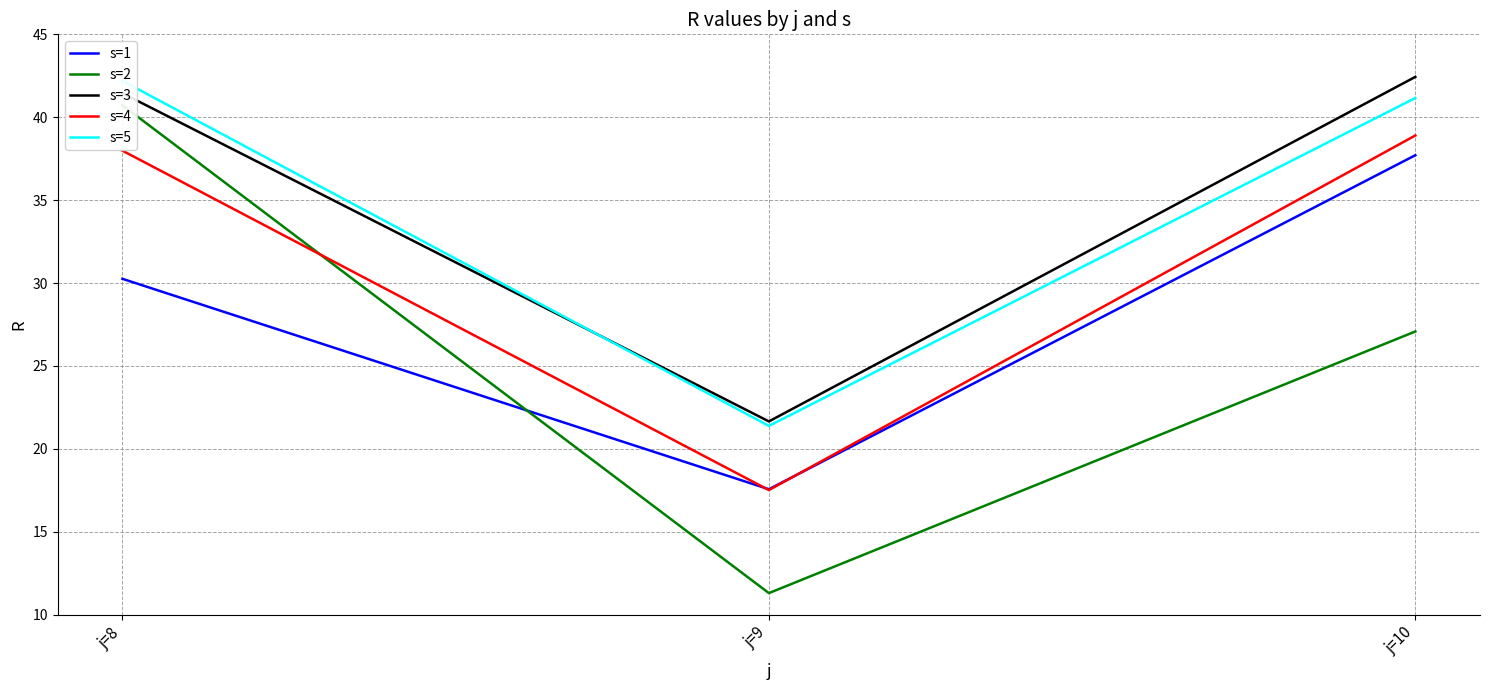

Reading left to right, transcribe all the data shown in this chart.

s=1: j=8=30.3	j=9=17.6	j=10=37.7
s=2: j=8=40.7	j=9=11.3	j=10=27.1
s=3: j=8=41.5	j=9=21.7	j=10=42.4
s=4: j=8=38.0	j=9=17.5	j=10=38.9
s=5: j=8=42.2	j=9=21.4	j=10=41.2